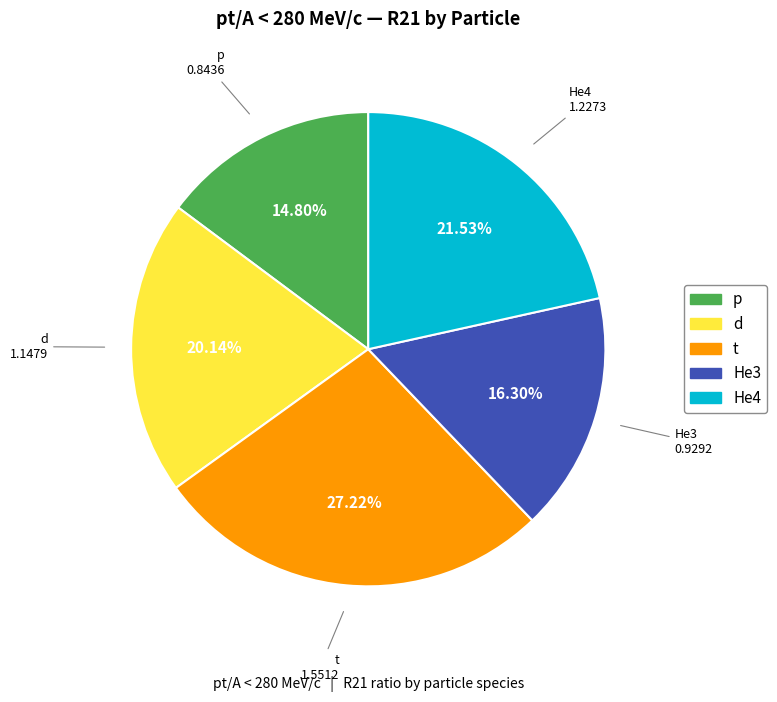

Count the number of slices in the pie.

5